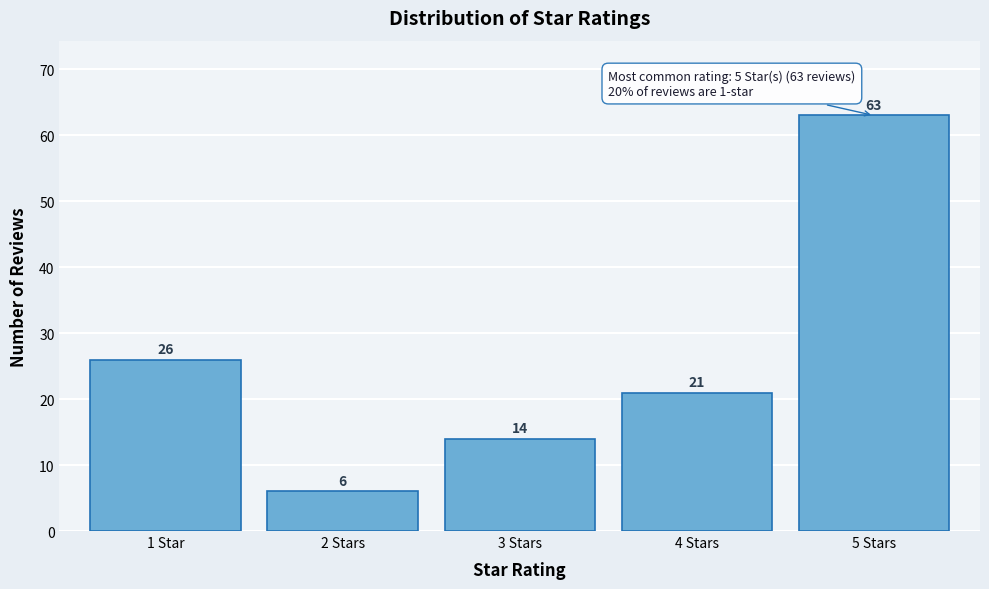

Reading left to right, transcribe all the data shown in this chart.

1 Star=26	2 Stars=6	3 Stars=14	4 Stars=21	5 Stars=63